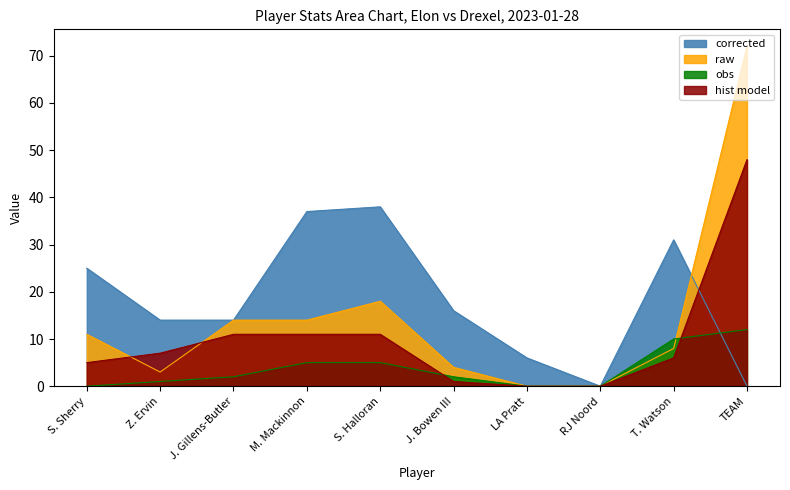

Between which two adjacent categories do obs and hist model first intersect?

S. Halloran and J. Bowen III